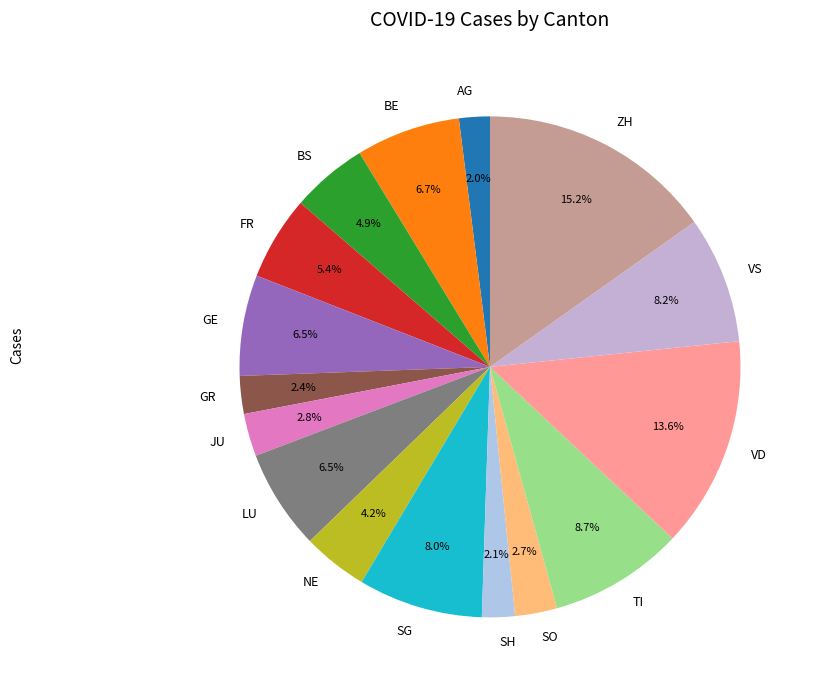

What is the ratio of the value at BE to the value at NE?

1.6